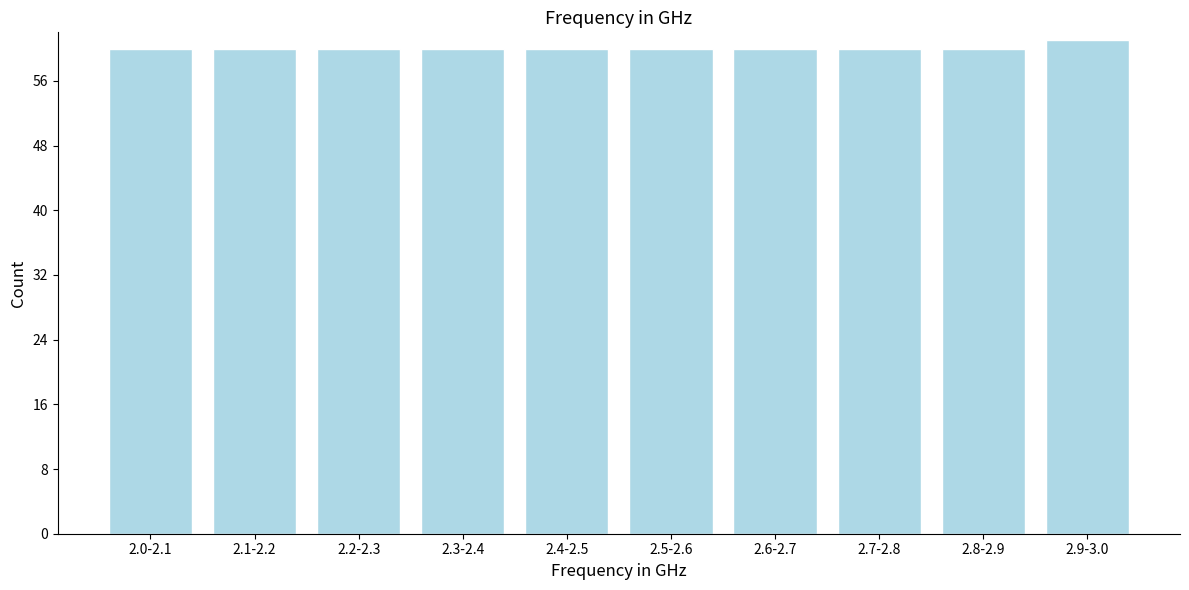

Reading right to left, list all the values displayed in this chart.

2.9-3.0=61	2.8-2.9=60	2.7-2.8=60	2.6-2.7=60	2.5-2.6=60	2.4-2.5=60	2.3-2.4=60	2.2-2.3=60	2.1-2.2=60	2.0-2.1=60